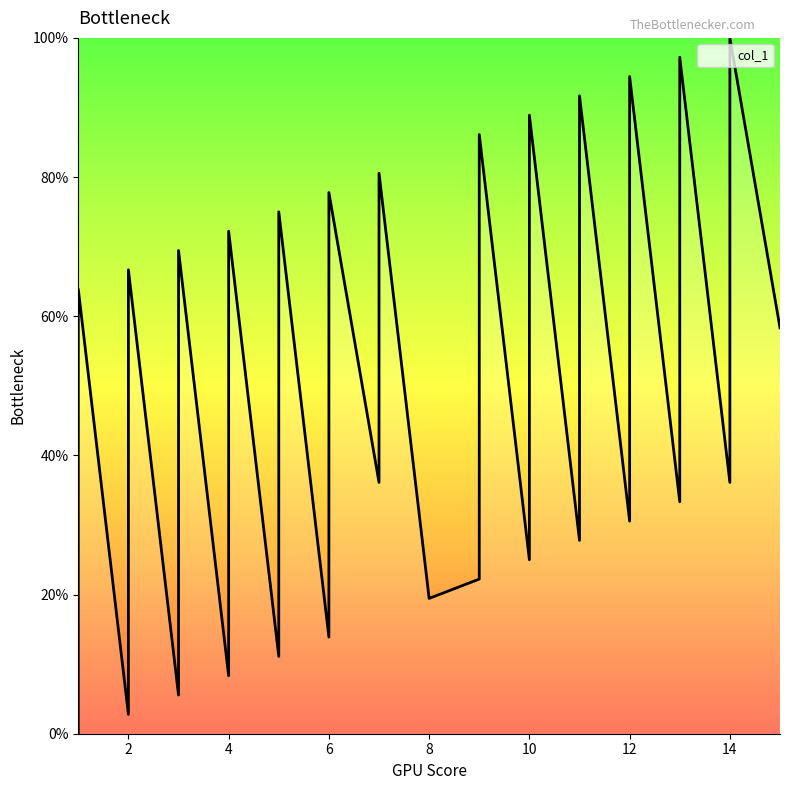

True or false: the data shows 37.0 at 2.

False